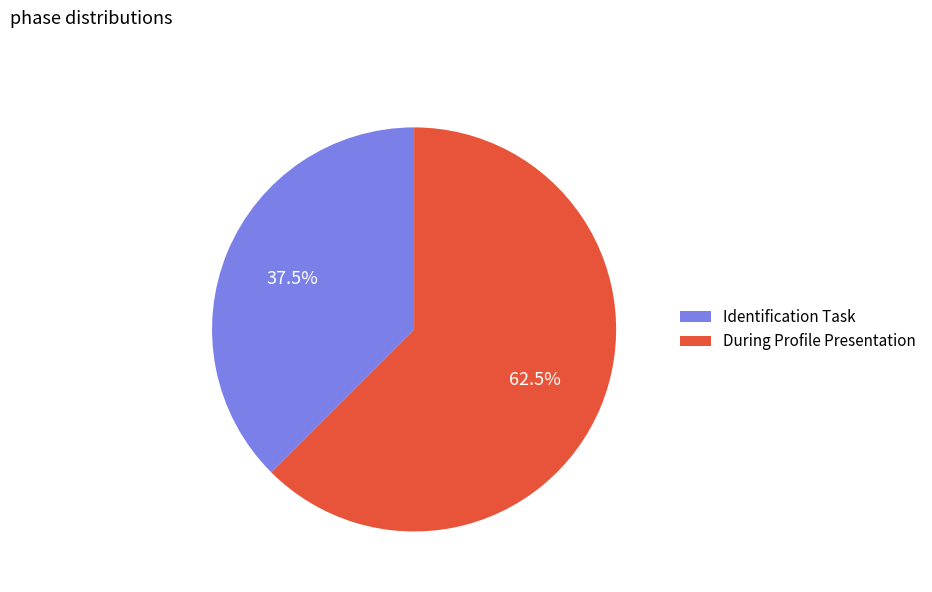

Rank the categories by value from highest to lowest.

During Profile Presentation, Identification Task